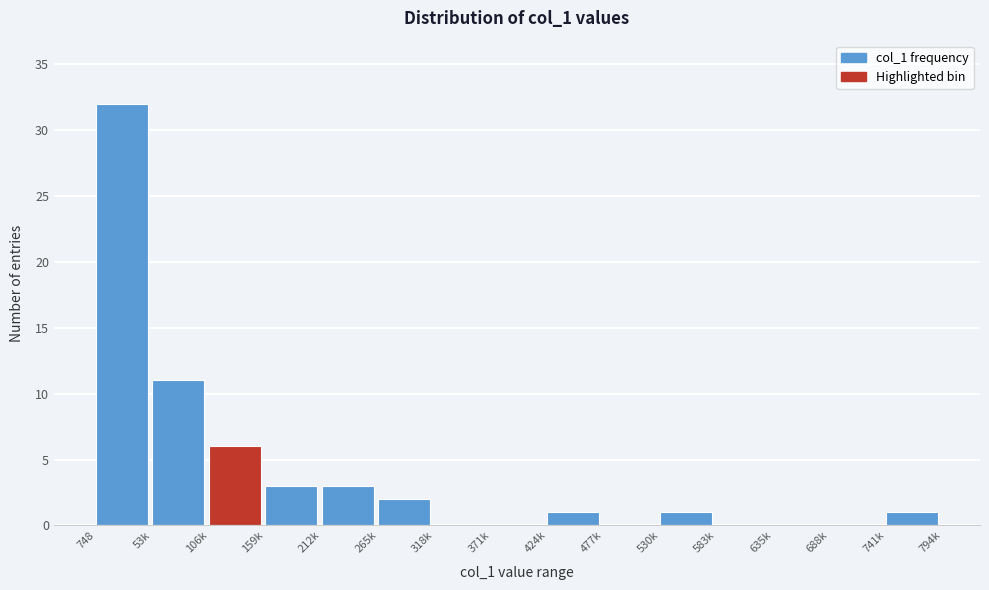

Reading left to right, what are all the values shown in this chart?

748=32	53k=11	106k=6	159k=3	212k=3	265k=2	318k=0	371k=0	424k=1	477k=0	530k=1	583k=0	635k=0	688k=0	741k=1